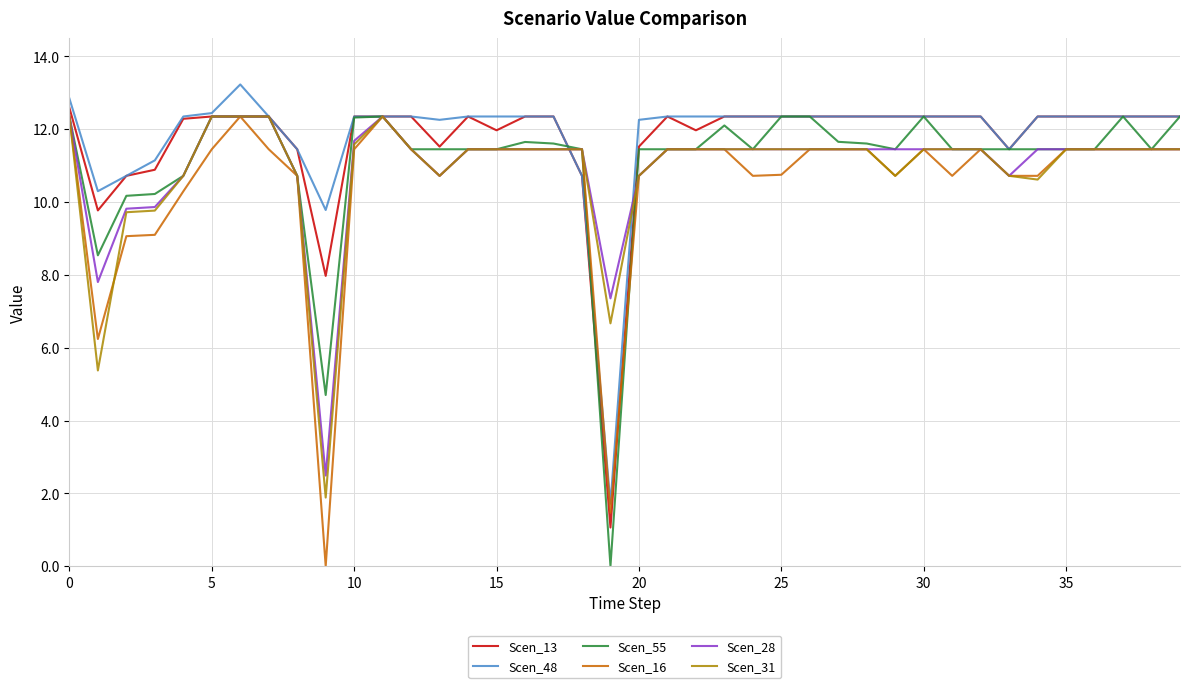

What is the greatest value displayed?

13.2